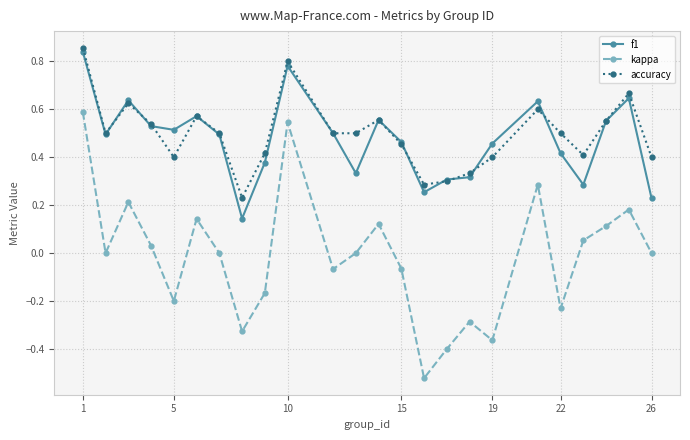

Which series has the largest range (max minus min)?

kappa